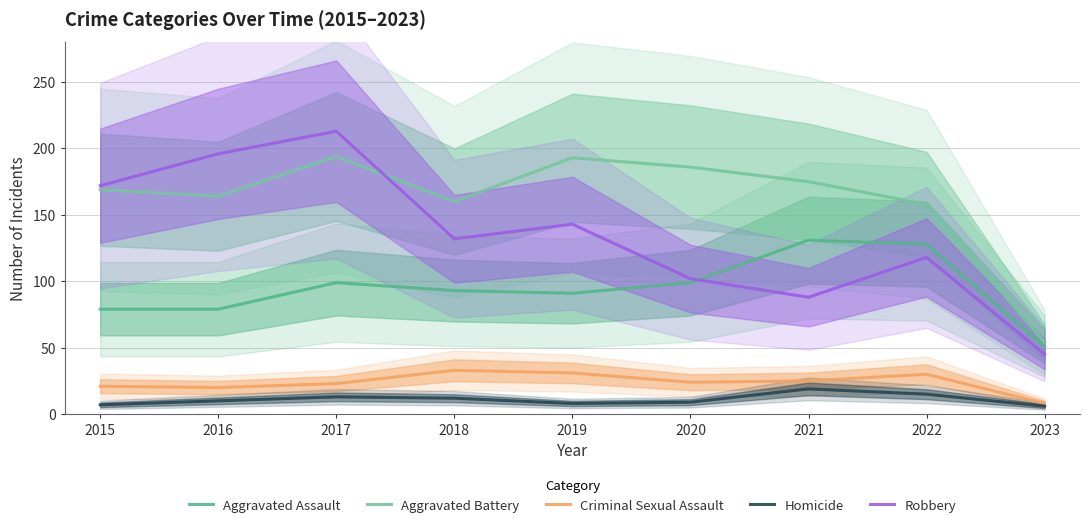

What is the difference between the second highest and minimum values in the Aggravated Assault series?

77